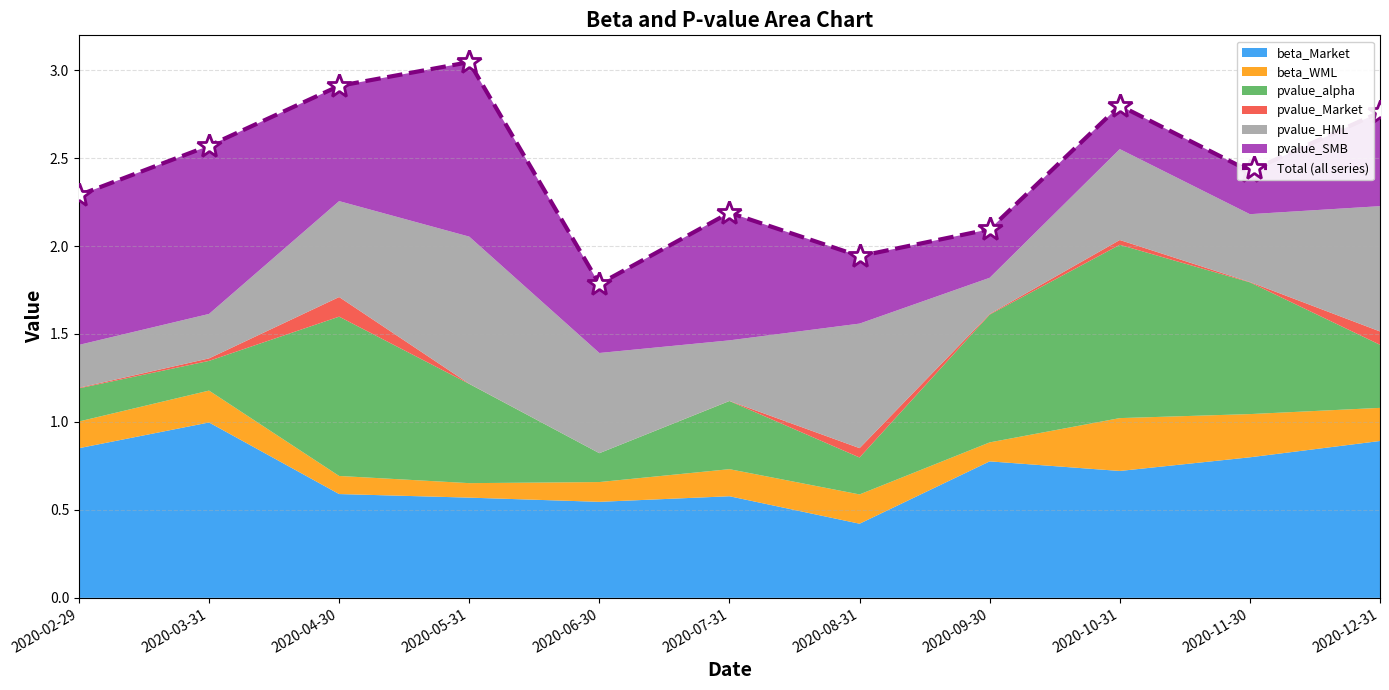

What position from the left is 2020-11-30?

10